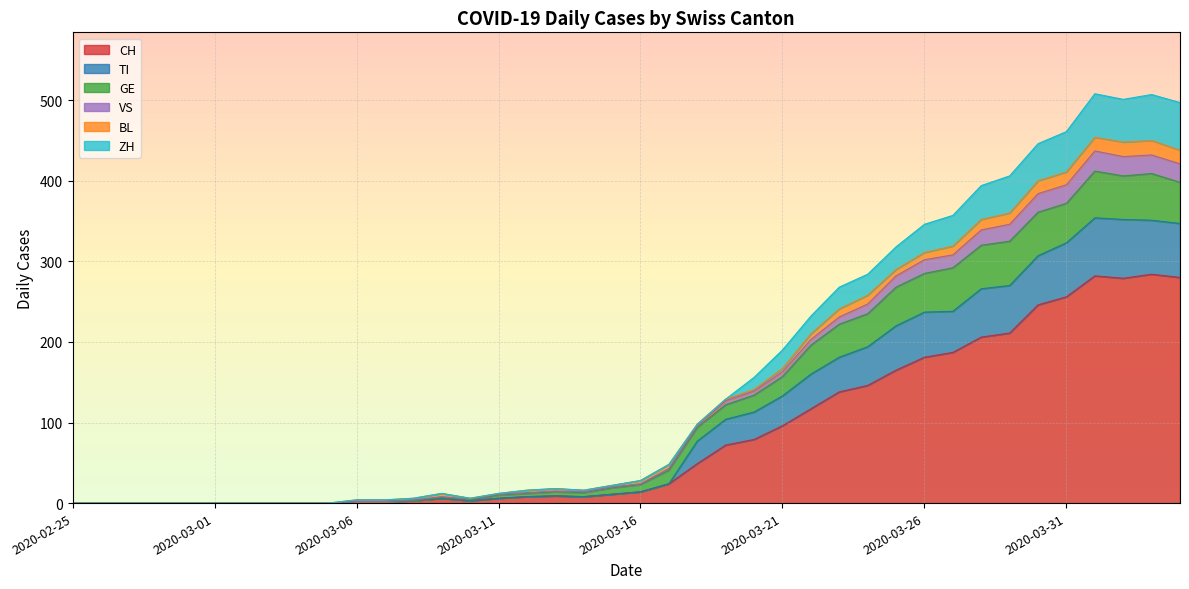

The value of CH at 2020-03-26 is 41. True or false?

False